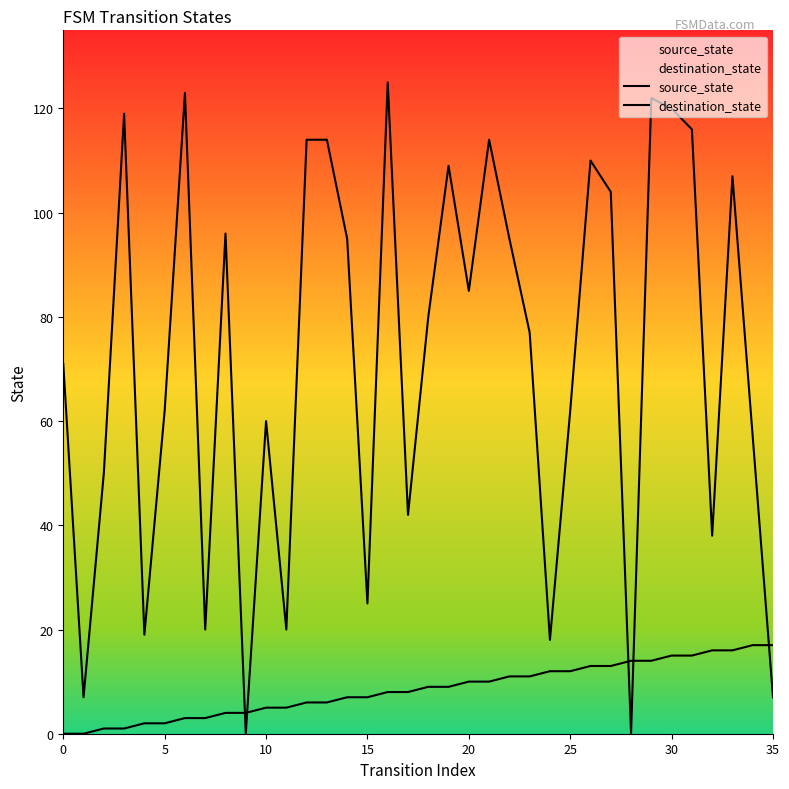

After their last crossing, which series has the higher values: source_state or destination_state?

source_state